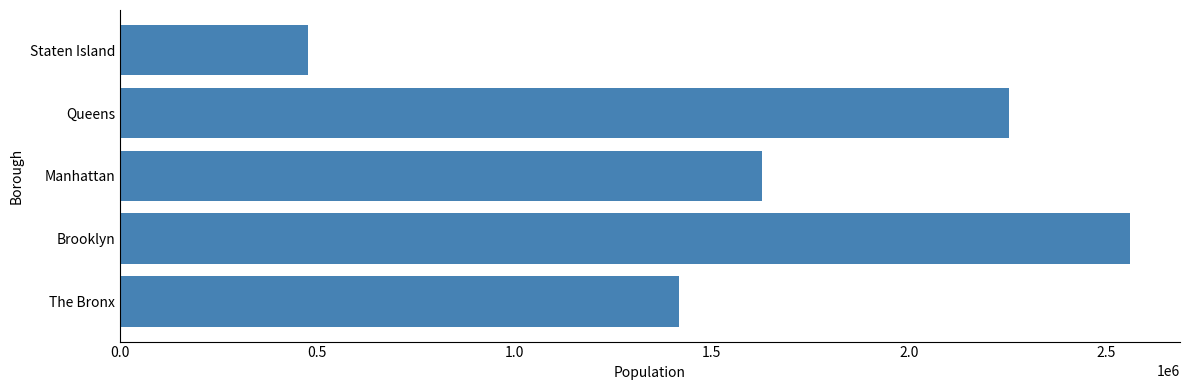

How many values are between 1418207 and 2253858?

3